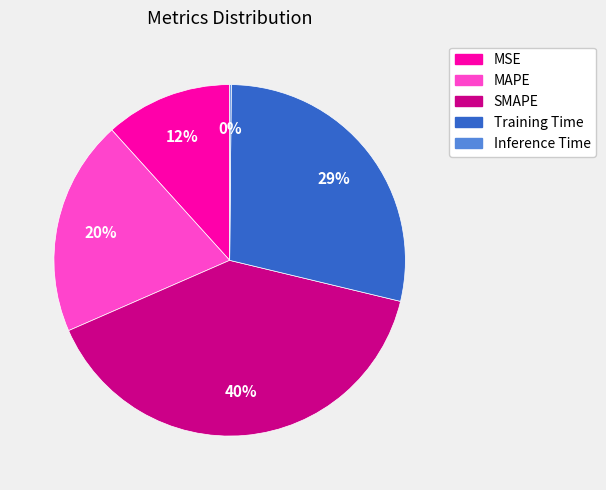

To the nearest percent, what is the average slice percentage?

20%